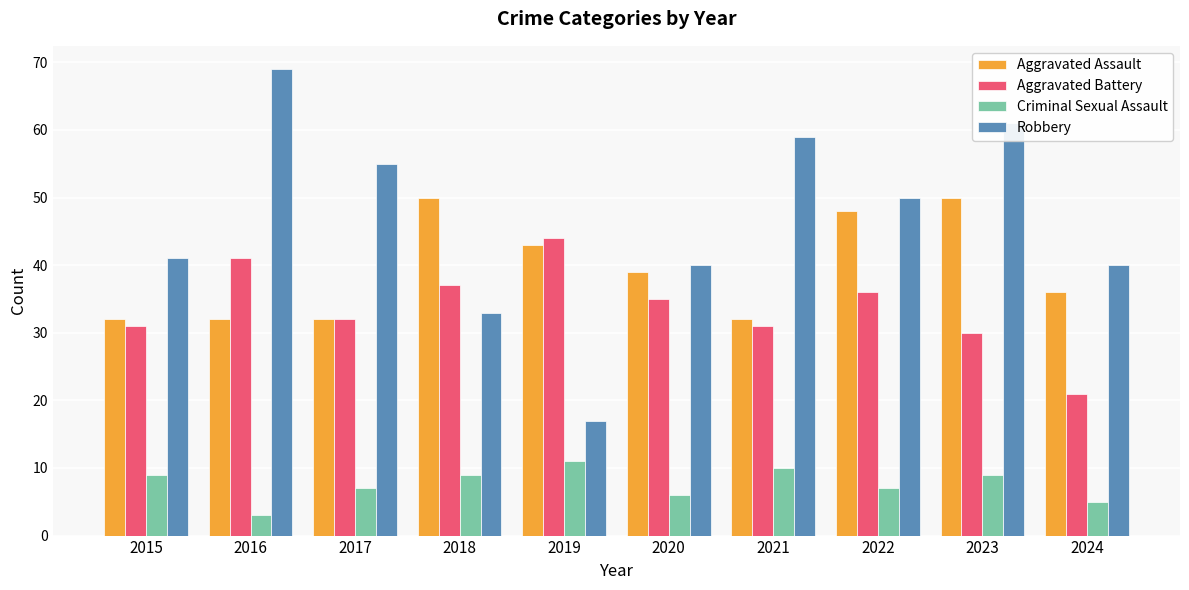

Count the number of data series in this chart.

4